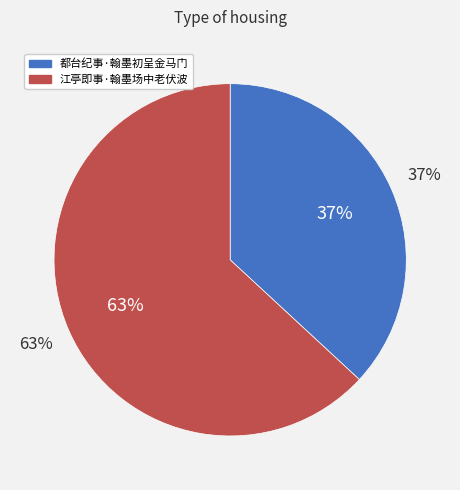

To the nearest percent, what is the average slice percentage?

50%